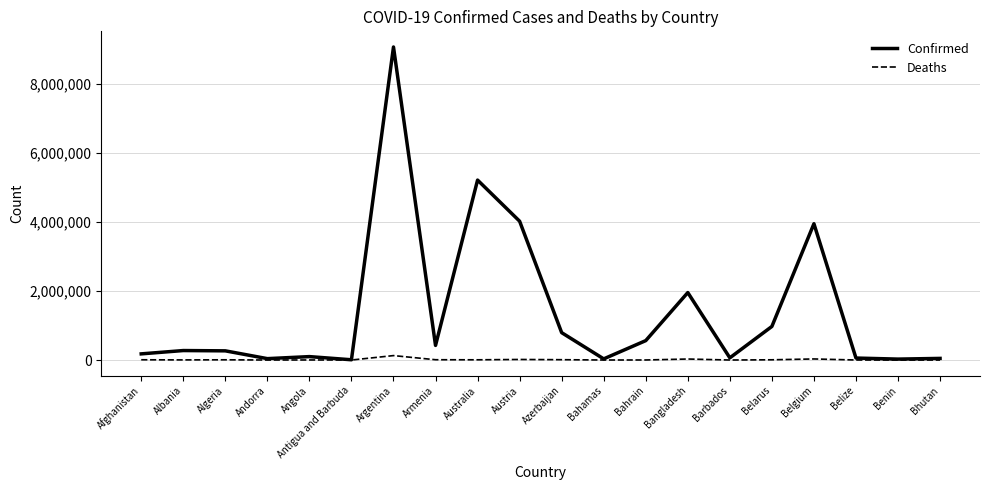

List the series in order of their overall mean, lowest first.

Deaths, Confirmed